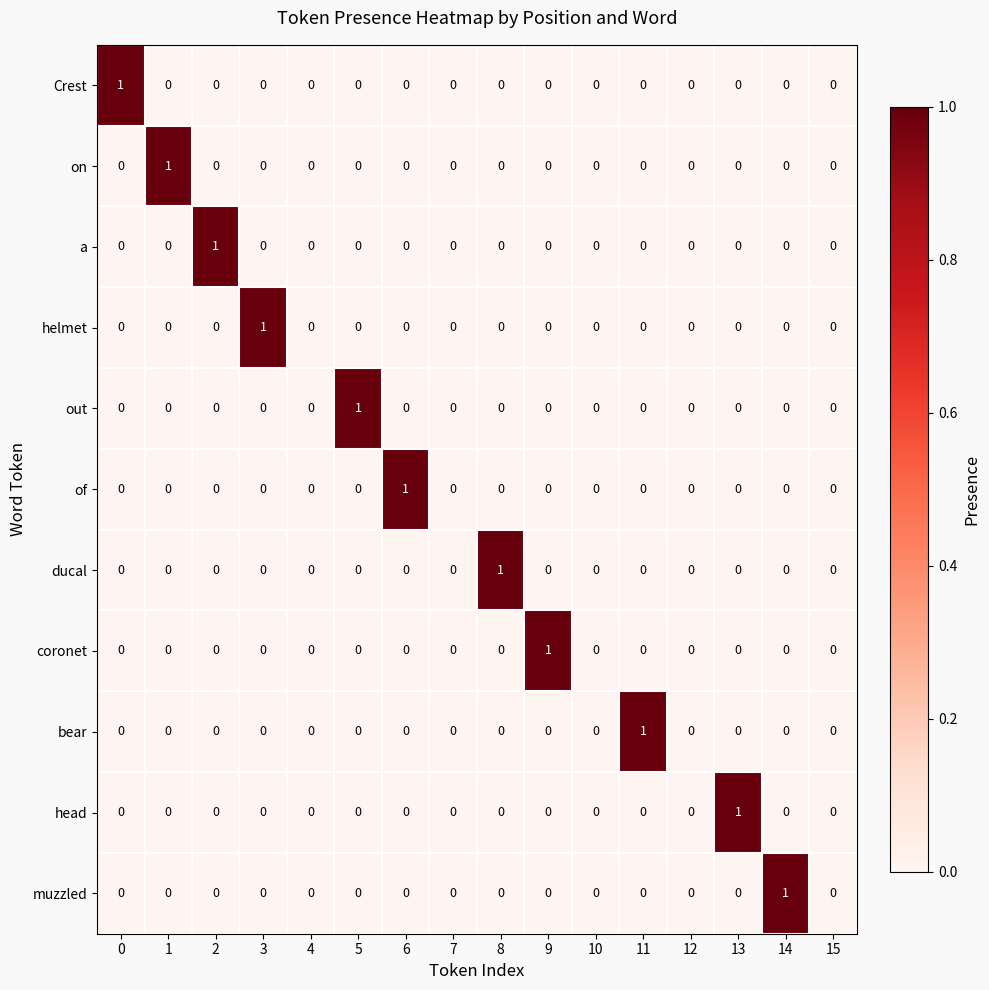

Which category has the highest value in the of series?

6